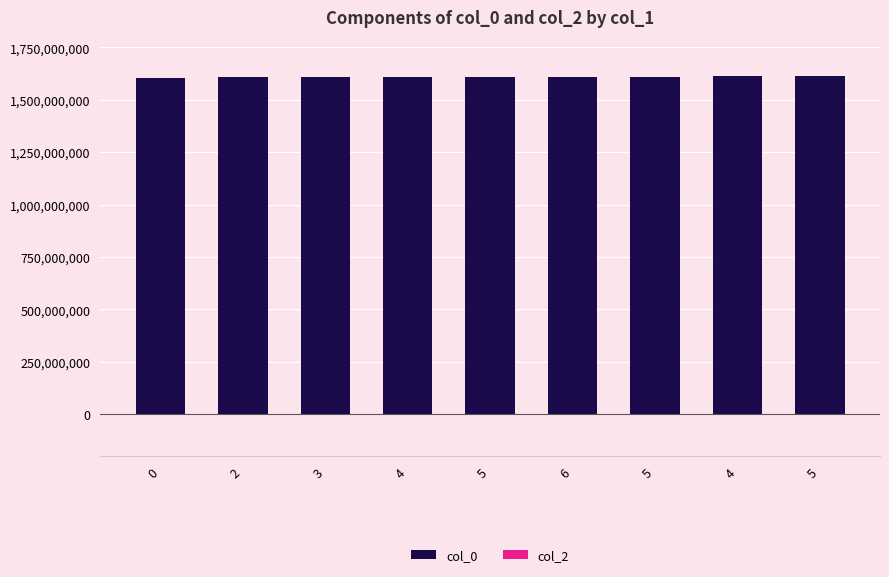

Which has a higher value, 0 or 4?

4